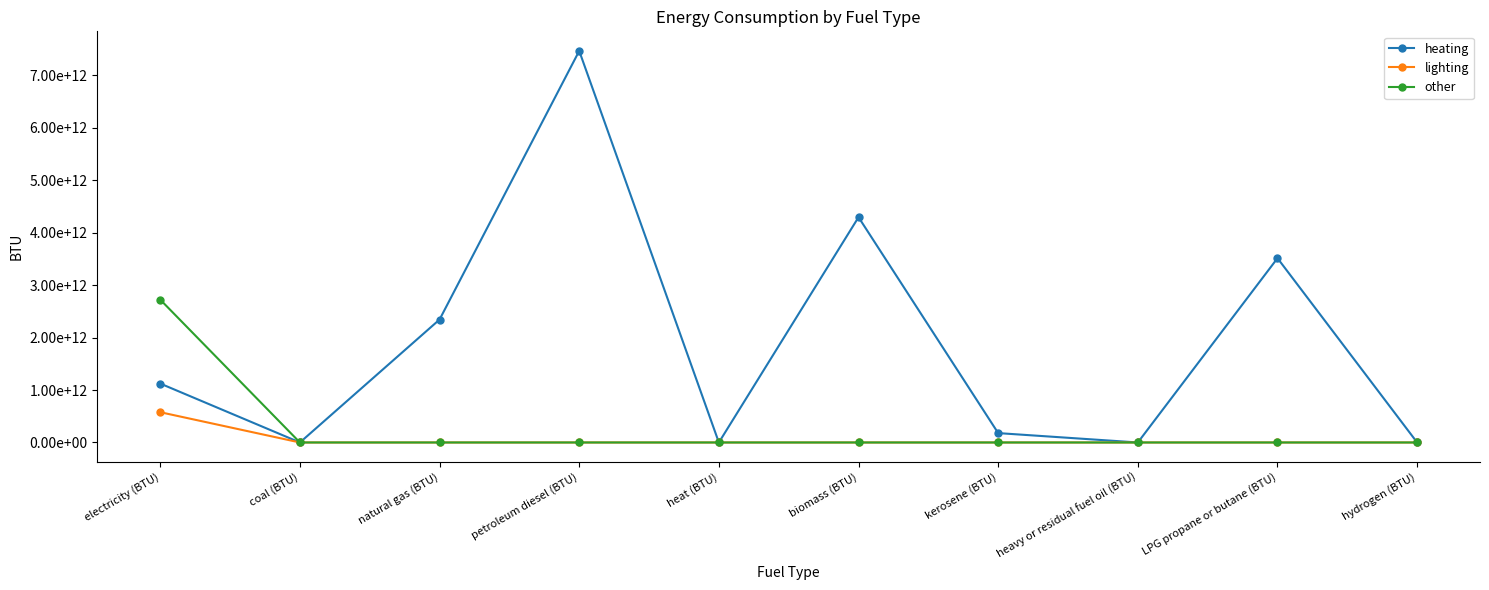

What are all the series names shown in the legend?

heating, lighting, other